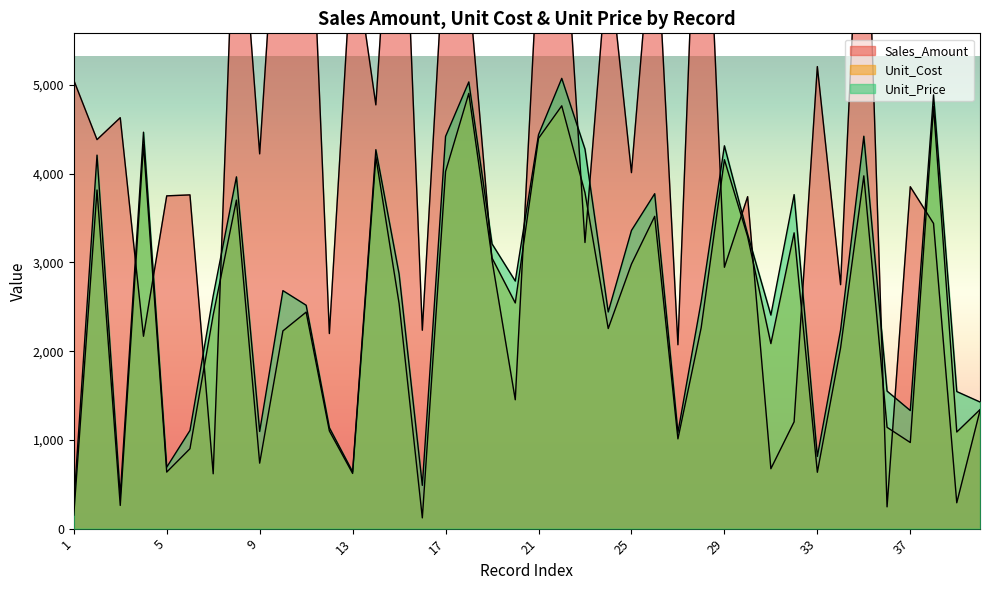

Where is the first local maximum for Sales_Amount?

3